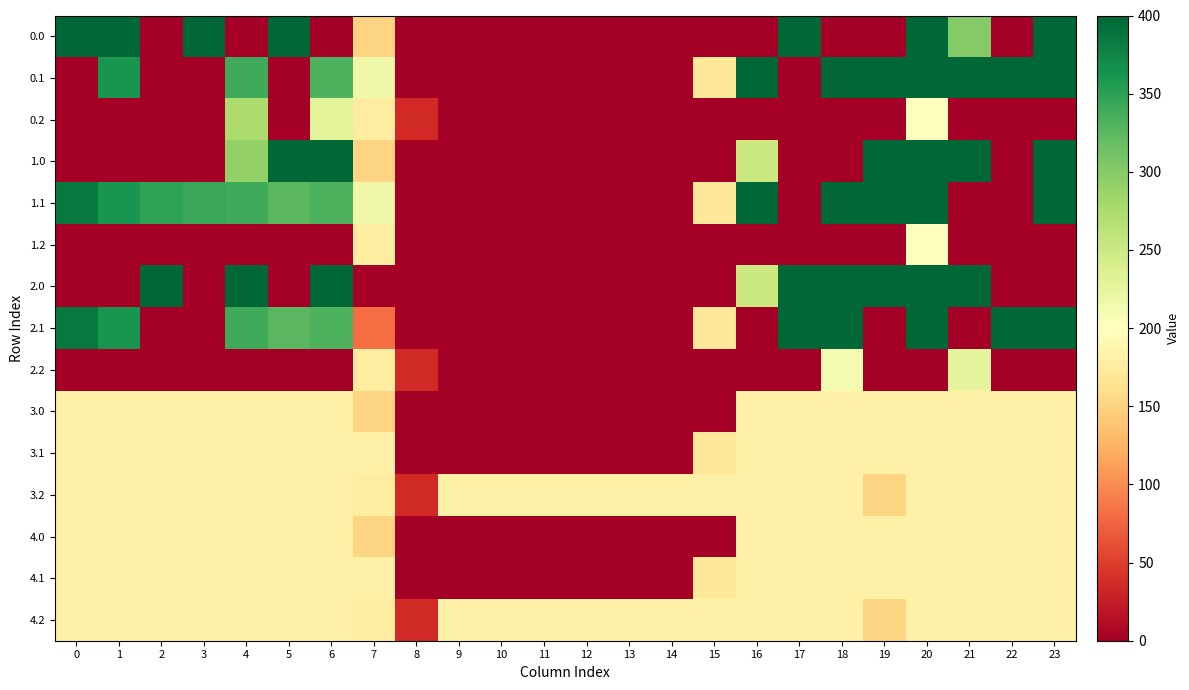

At how many categories does at least one series exceed 166?

23